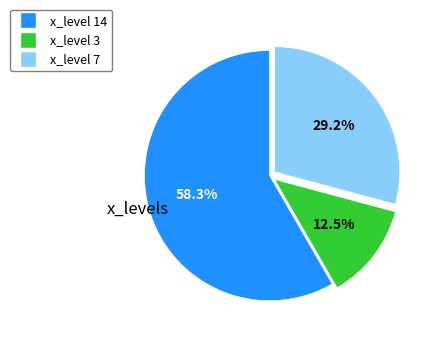

Which has a higher value, x_level 14 or x_level 7?

x_level 14